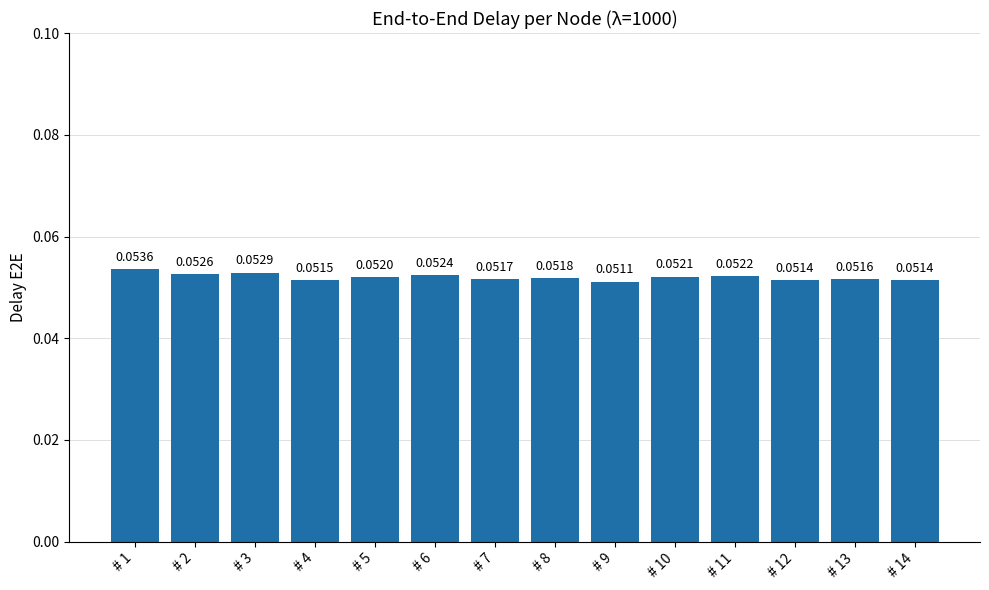

What is the sum of all values?

0.7